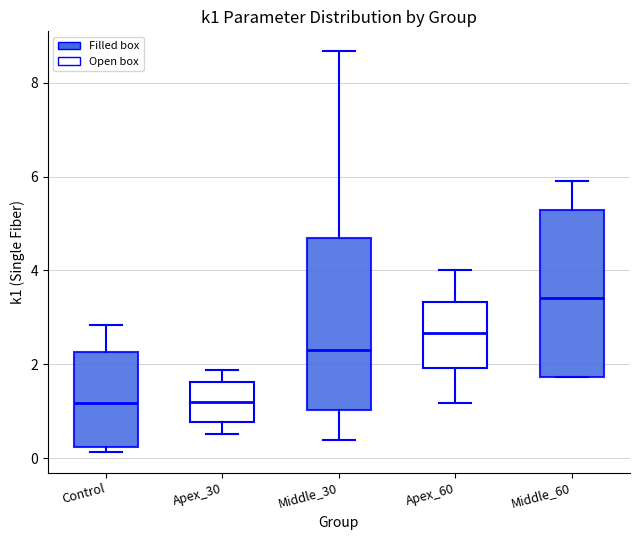

Reading left to right, transcribe this box plot: for each box, give where its median line is, the range the box spans, and where its two whiskers end, as read against the y-axis. The values are not printed on the chart, so give them approximately, as read against the axis.

Control: median 1.2, box 0.2 to 2.2, whiskers 0.2 (just below the box's lower edge) to 2.8
Apex_30: median 1.2, box 0.8 to 1.6, whiskers 0.6 to 1.8
Middle_30: median 2.4, box 1.0 to 4.6, whiskers 0.4 to 8.6
Apex_60: median 2.6, box 2.0 to 3.4, whiskers 1.2 to 4.0
Middle_60: median 3.4, box 1.8 to 5.2, whiskers 1.8 to 6.0